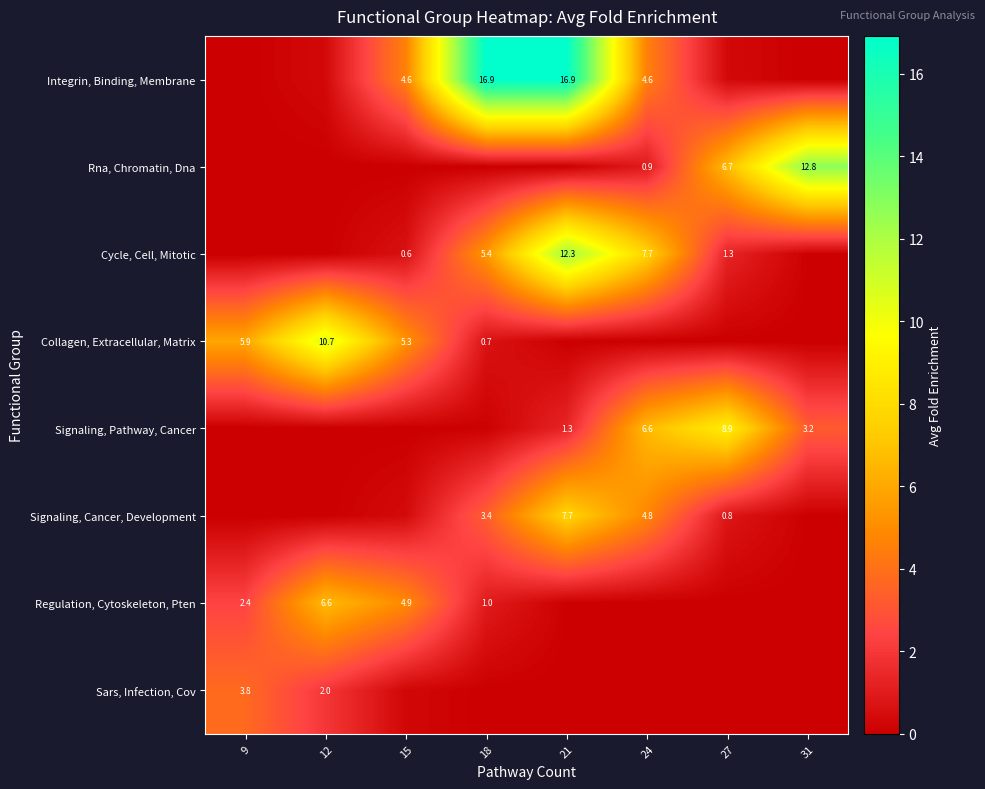

Read the Regulation, Cytoskeleton, Pten value at 18.

1.0